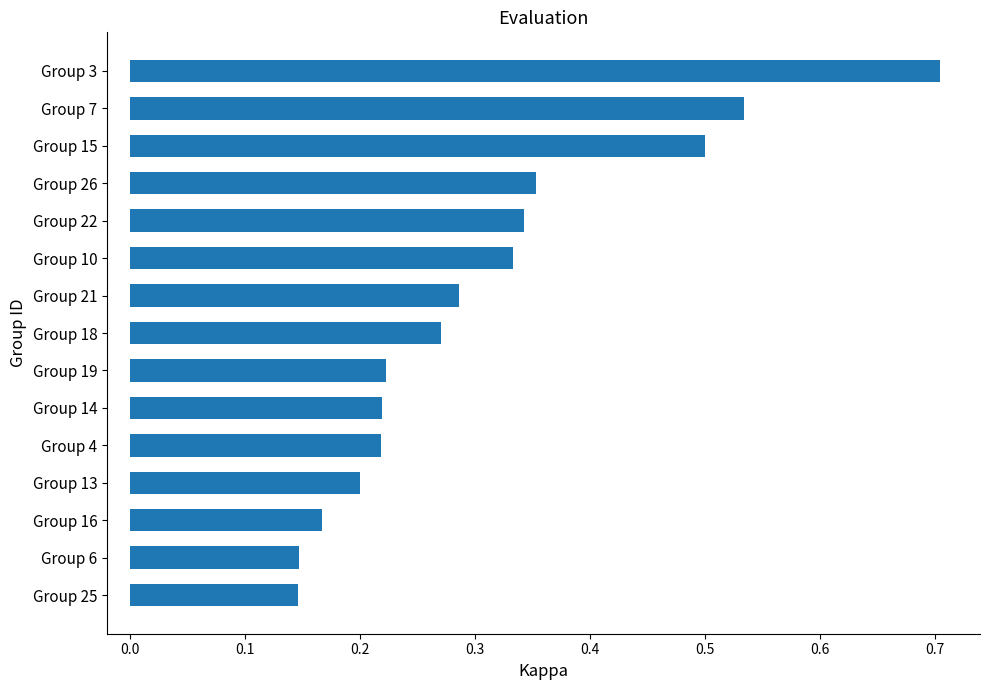

Which has a higher value, Group 16 or Group 4?

Group 4